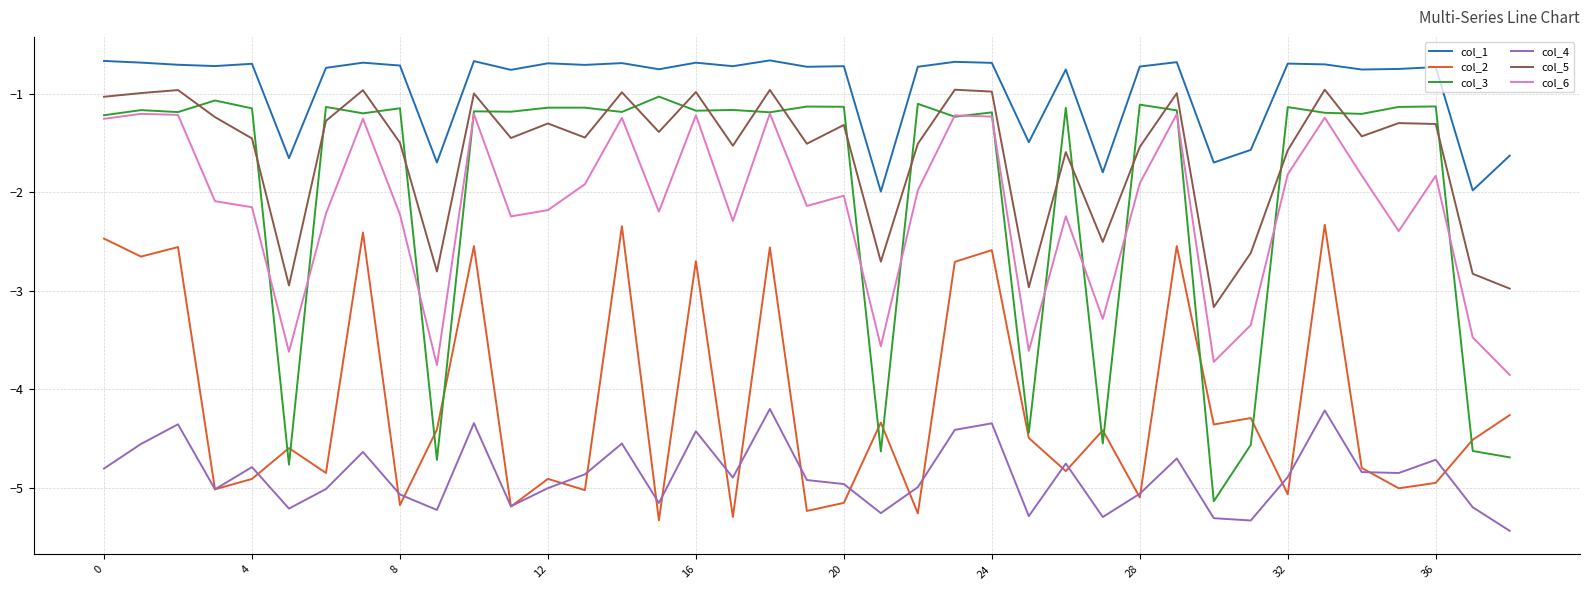

True or false: col_1 and col_5 cross at least once.

False